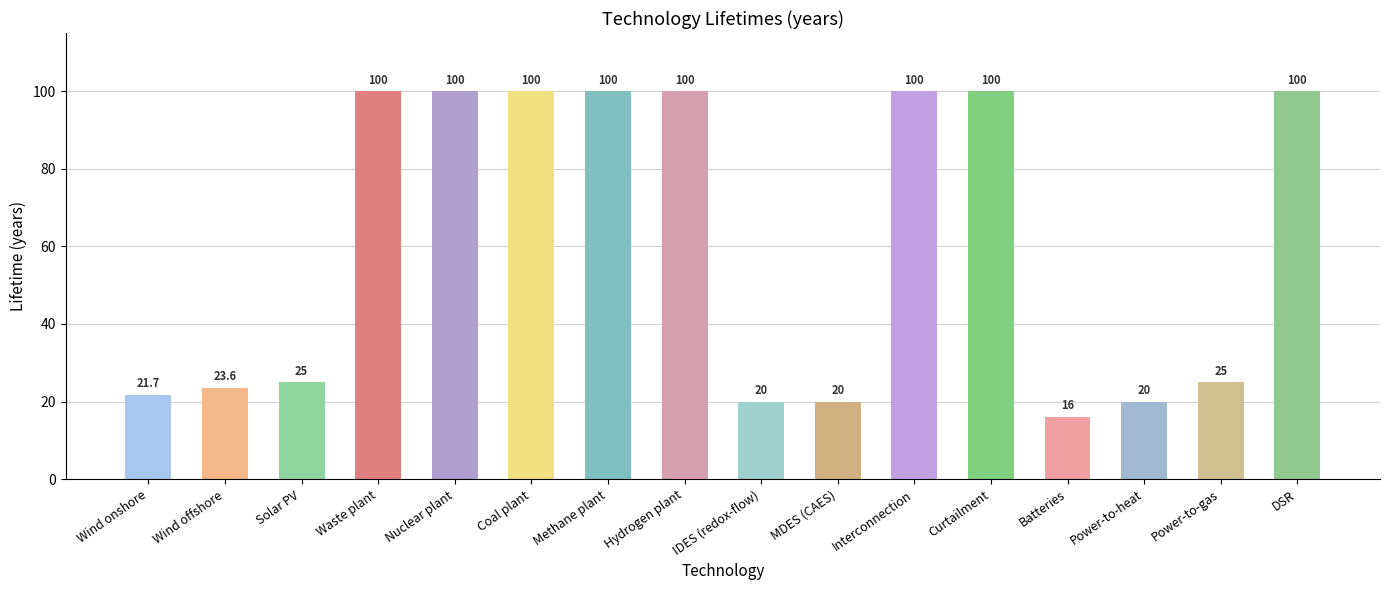

Reading left to right, what are all the values shown in this chart?

Wind onshore=21.7	Wind offshore=23.6	Solar PV=25.0	Waste plant=100.0	Nuclear plant=100.0	Coal plant=100.0	Methane plant=100.0	Hydrogen plant=100.0	IDES (redox-flow)=20.0	MDES (CAES)=20.0	Interconnection=100.0	Curtailment=100.0	Batteries=16.0	Power-to-heat=20.0	Power-to-gas=25.0	DSR=100.0